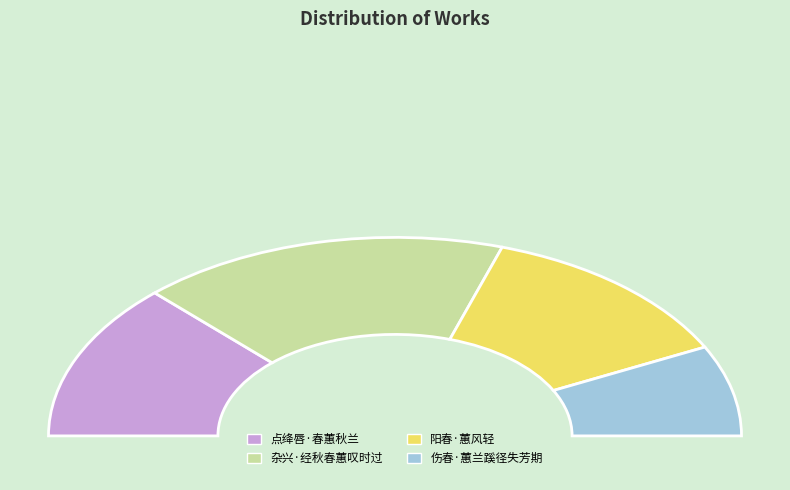

True or false: 点绛唇·春蕙秋兰 accounts for 31% of the total.

False